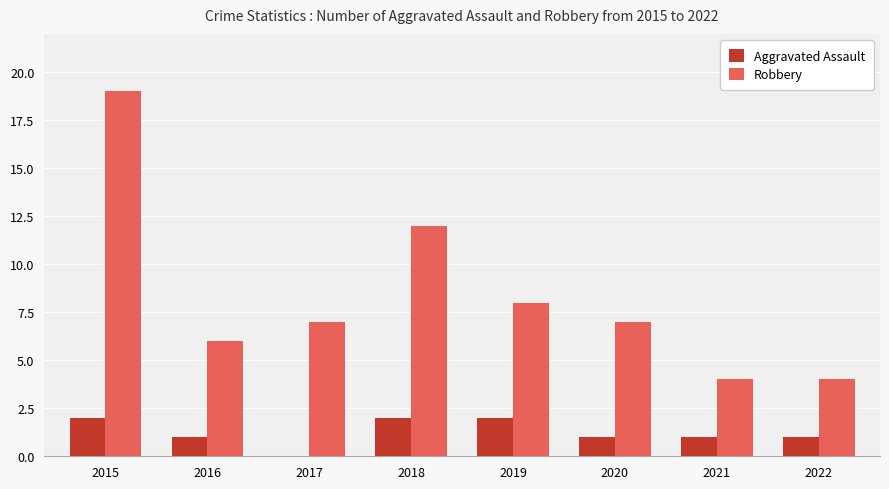

Is the value of Robbery at 2020 greater than the value of Aggravated Assault at 2019?

Yes